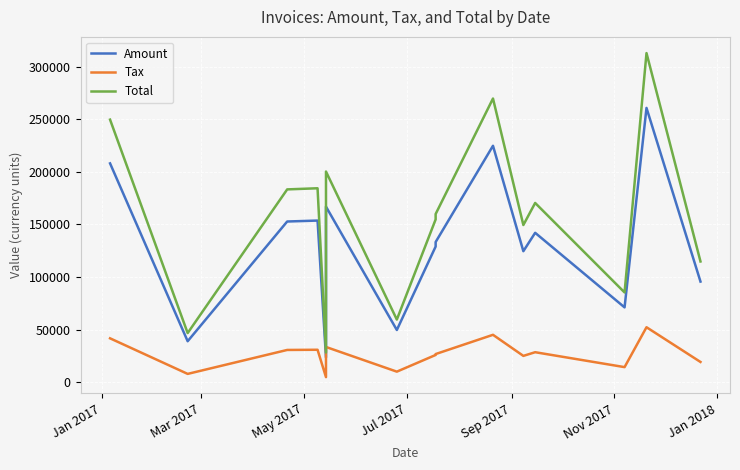

The value of Total at Nov 2017 is 129431.3. True or false?

False